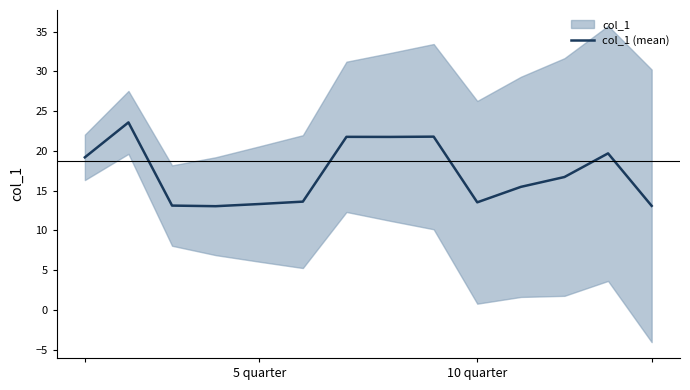

How many interior local peaks (higher than both neighbors) does the data have?

4